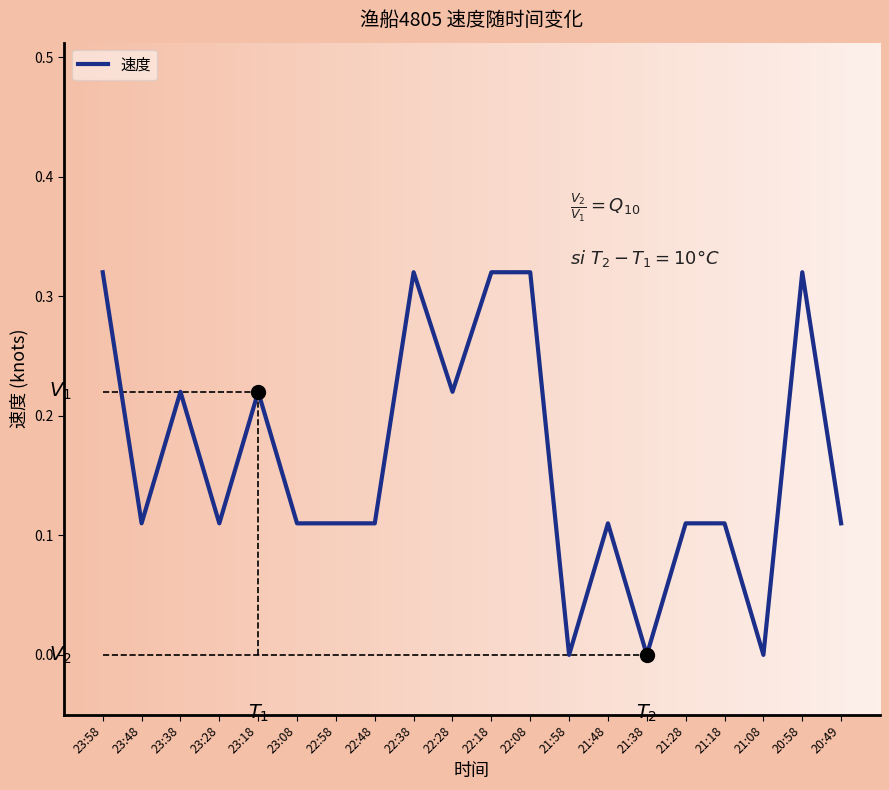

What position from the right is 23:18?

16